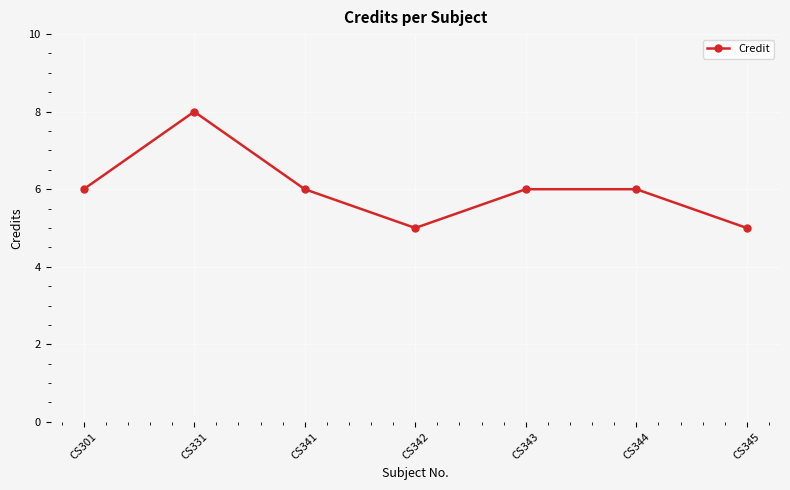

At which category does the data reach its first local valley?

CS342